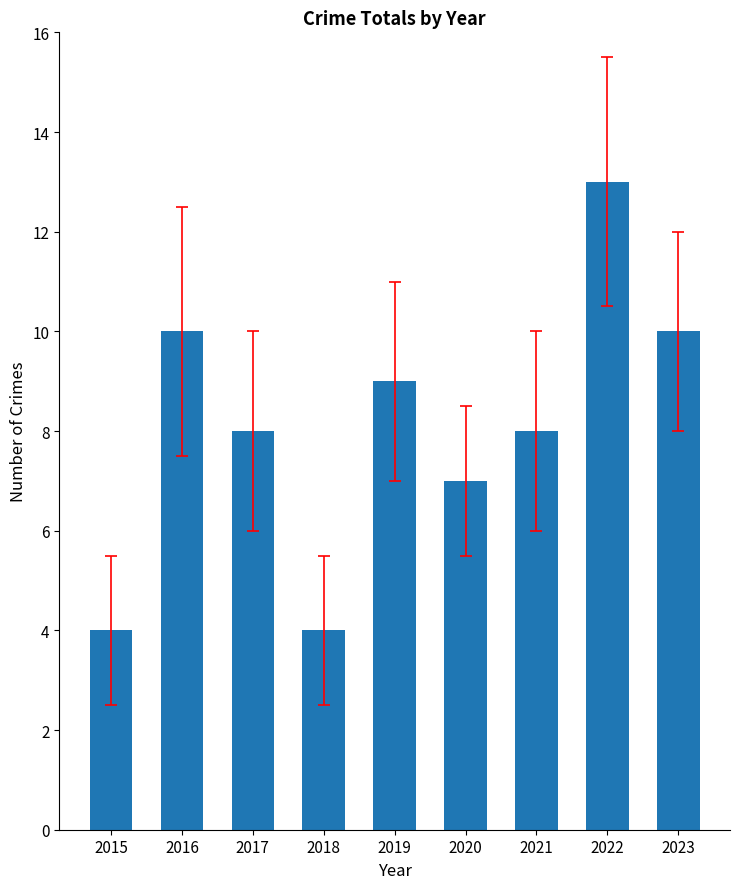

True or false: the data shows 9 at 2019.

True